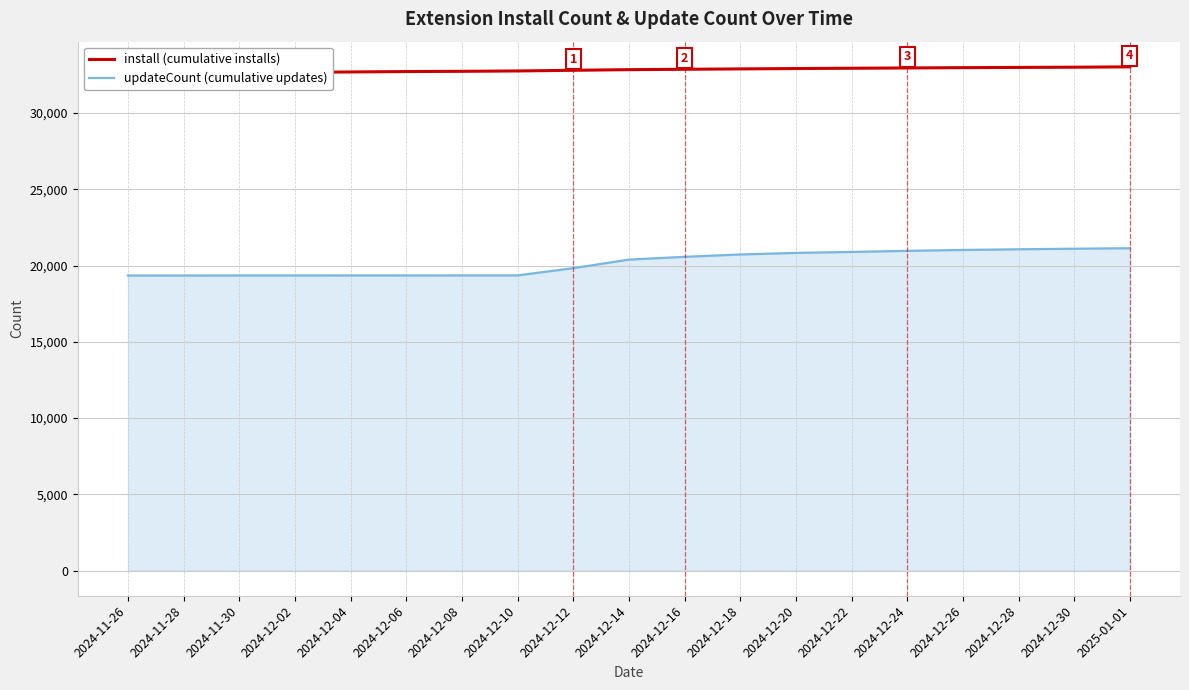

Rank the series by their average value, from highest to lowest.

install, updateCount